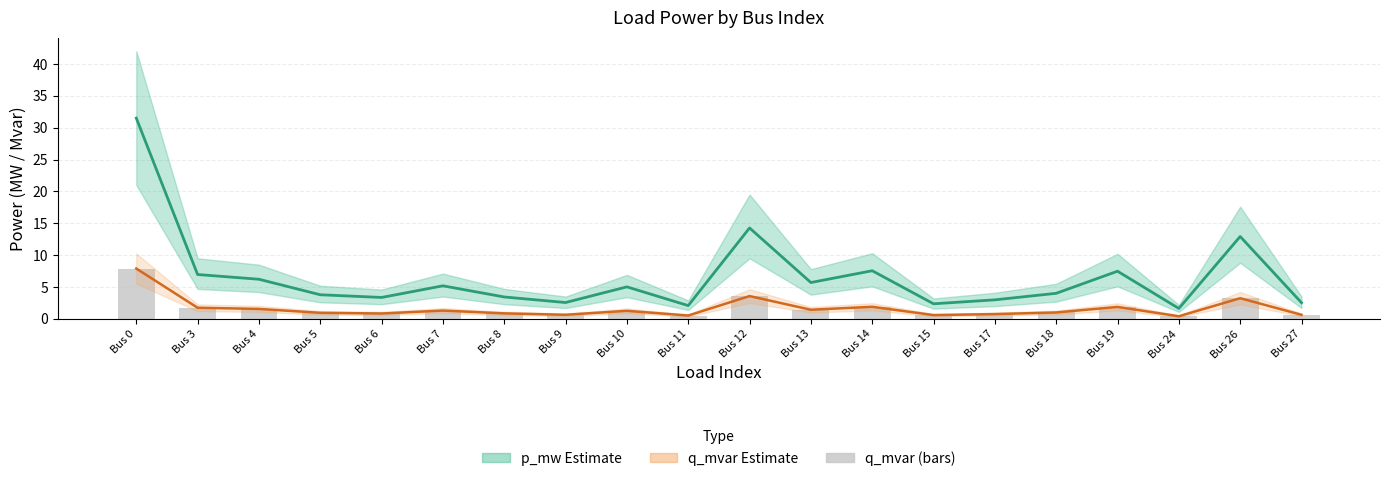

What is the value of the q_mvar (Estimate) bar at the 7th from the left?

0.9